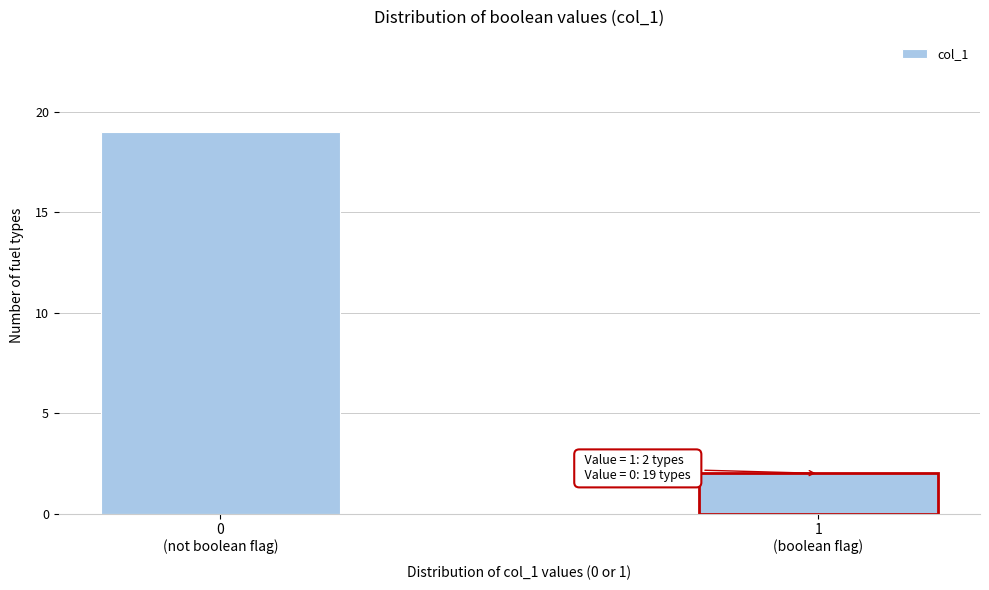

Reading left to right, list all the values displayed in this chart.

19	2